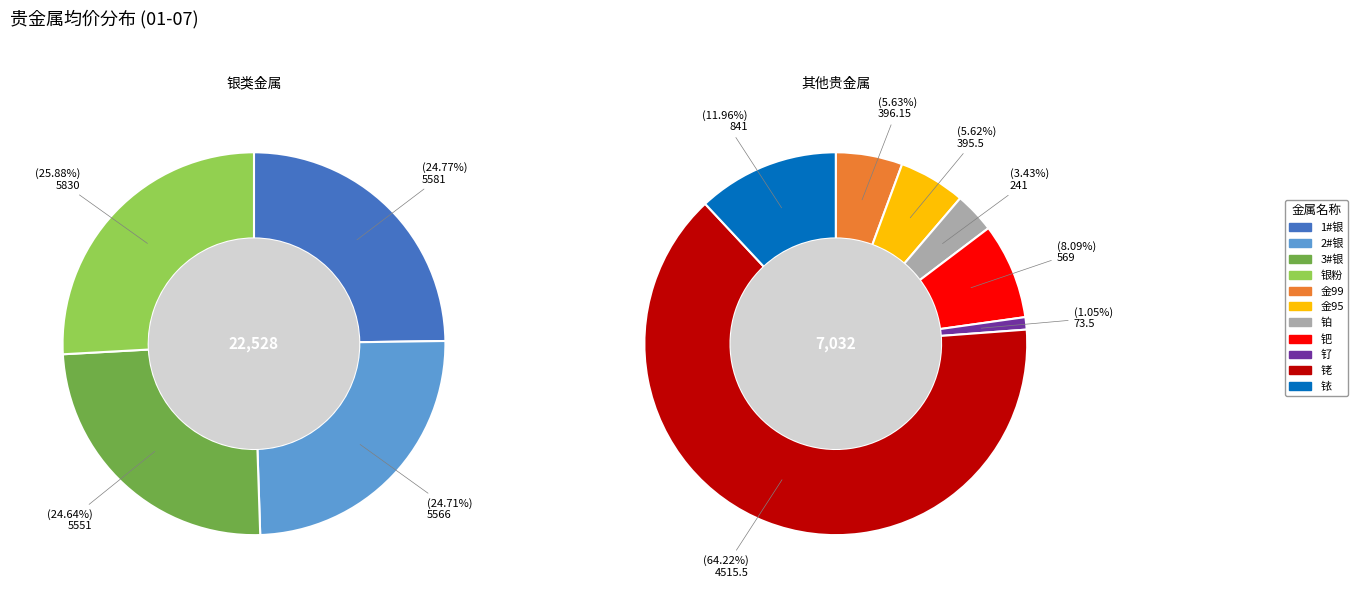

How many slices are in this pie chart?

11